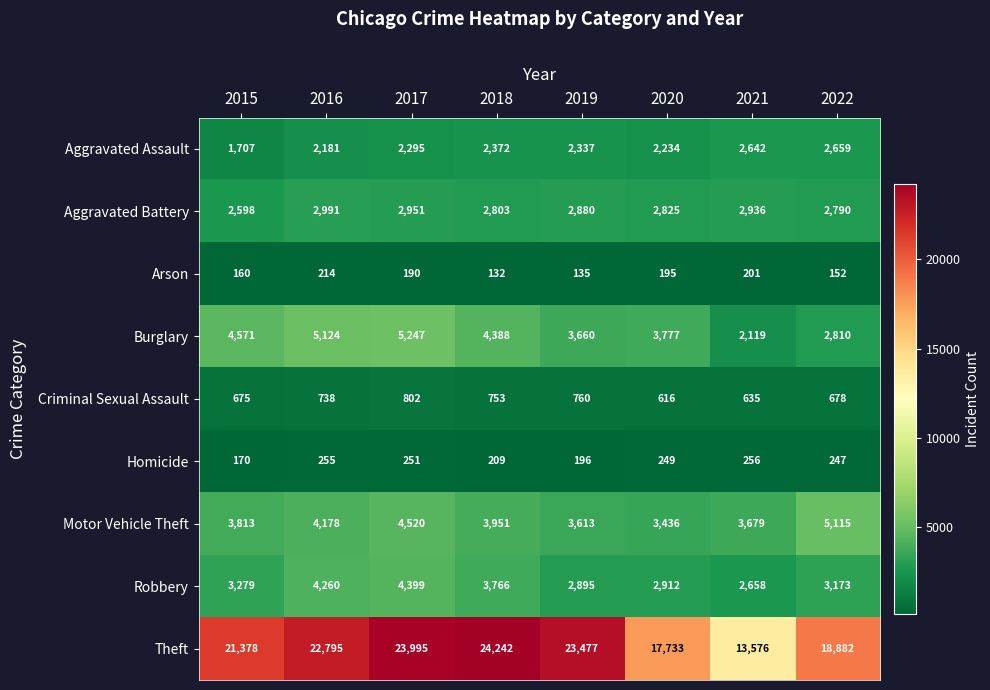

True or false: Aggravated Battery has a value of 2991 at 2016.

True